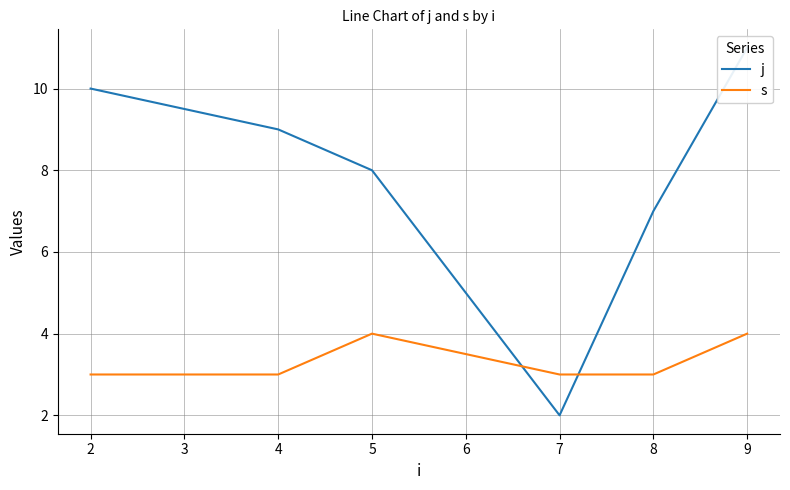

Is this an area chart (filled region under the line)?

No